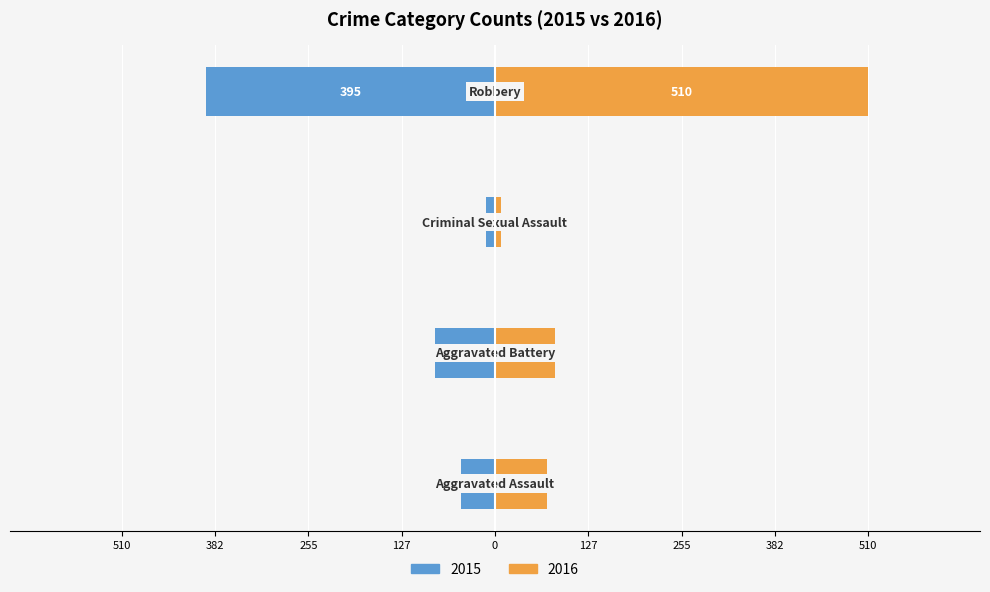

Are the bars grouped side by side (vs. stacked)?

Yes